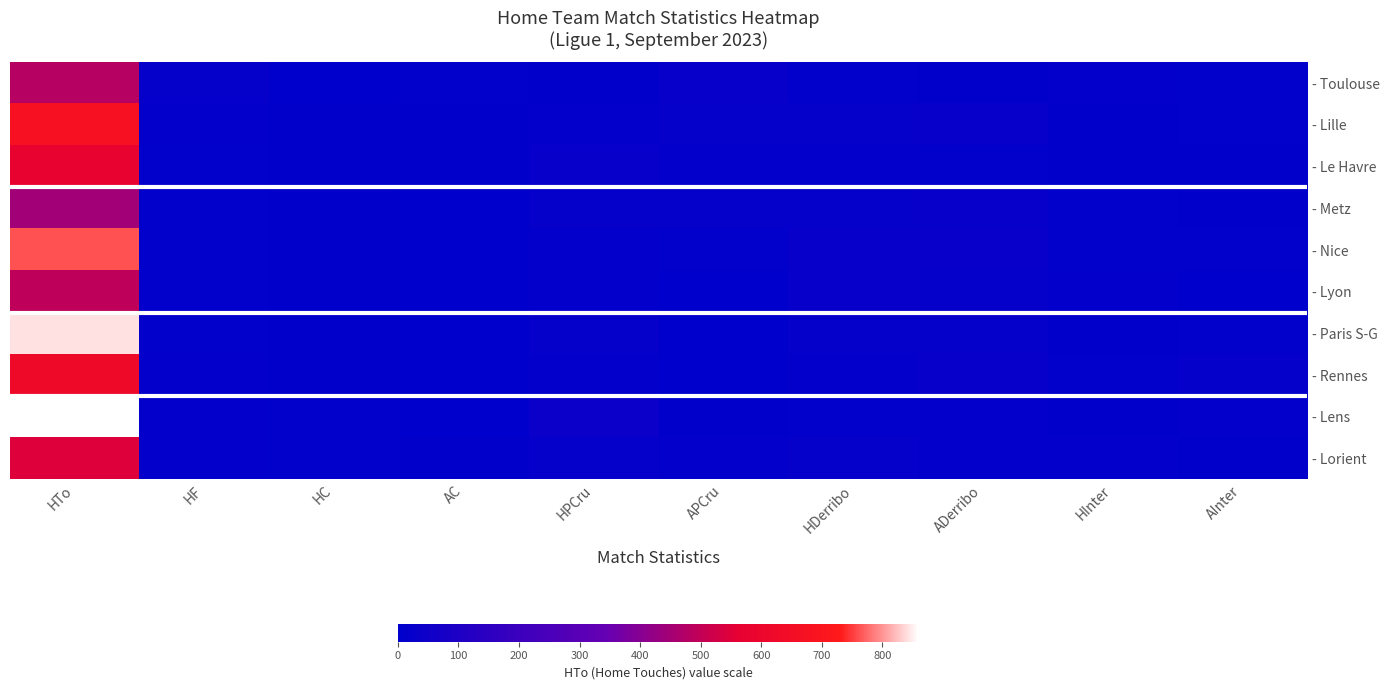

Rank the series by their maximum value, from highest to lowest.

- Lens, - Paris S-G, - Nice, - Lille, - Rennes, - Le Havre, - Lorient, - Lyon, - Toulouse, - Metz